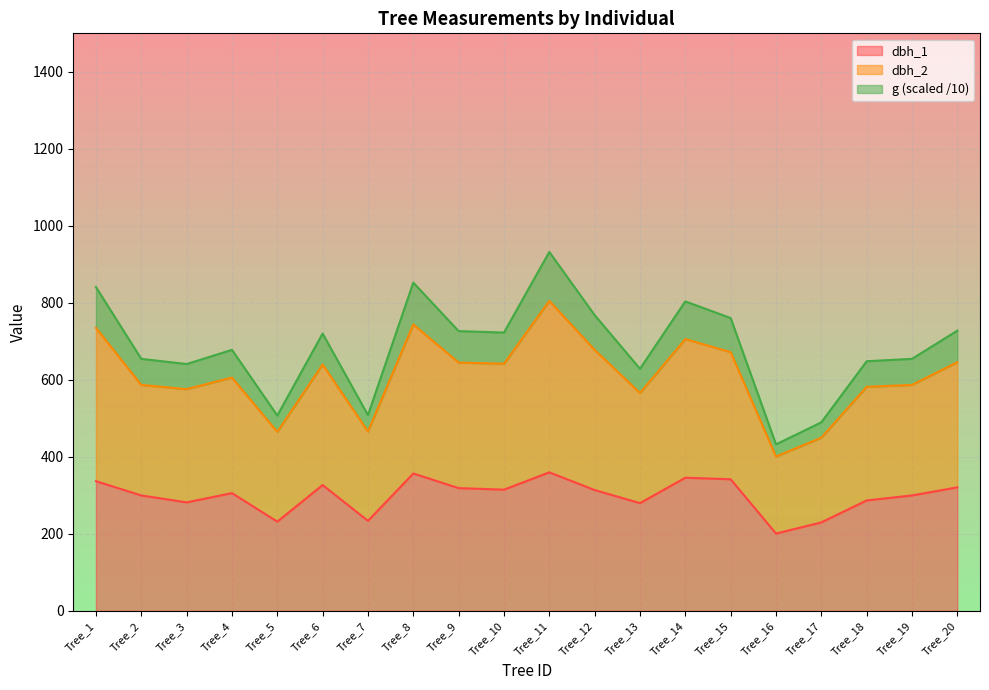

True or false: dbh_1 has a value of 314.0 at Tree_12.

True